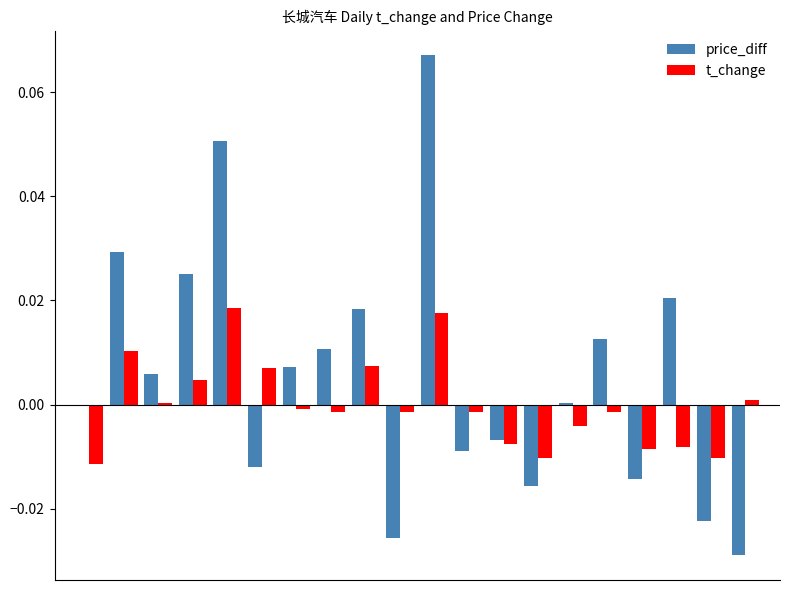

Which series has the largest total across all categories?

price_diff